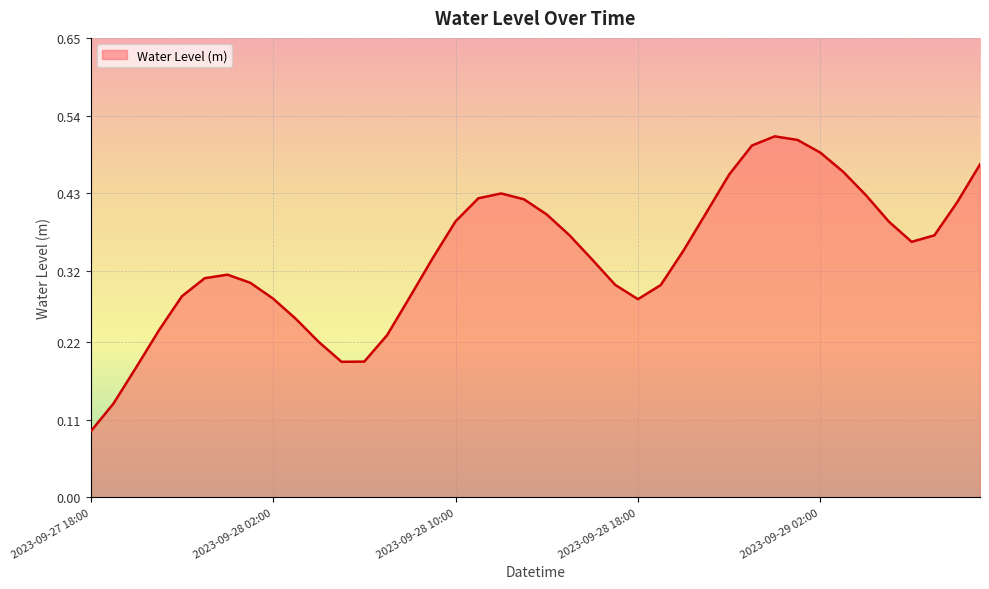

At which category does the chart reach its peak across all series?

2023-09-29 00:00